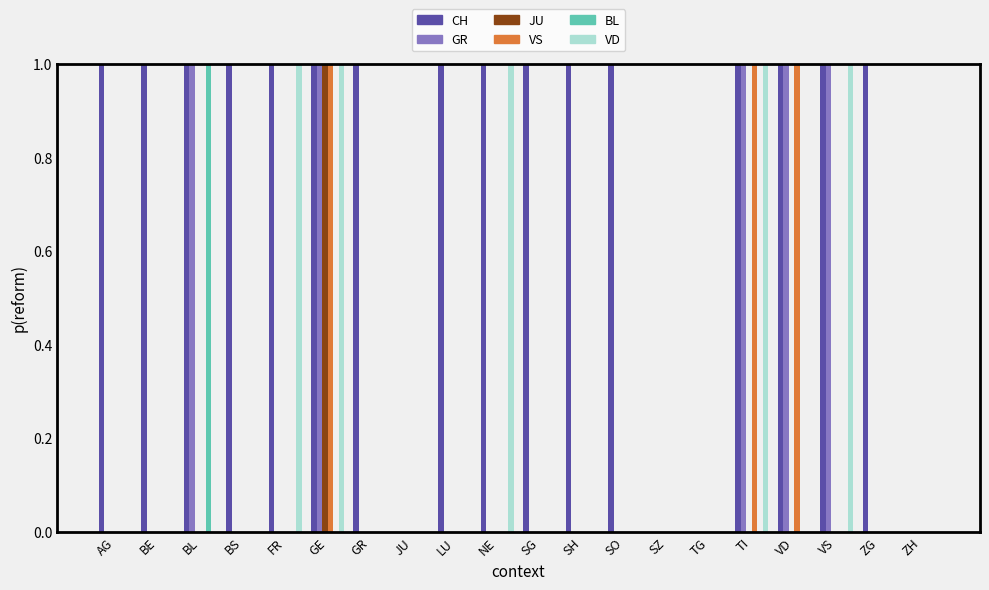

Between TI and VD, which series saw the biggest shift?

VD